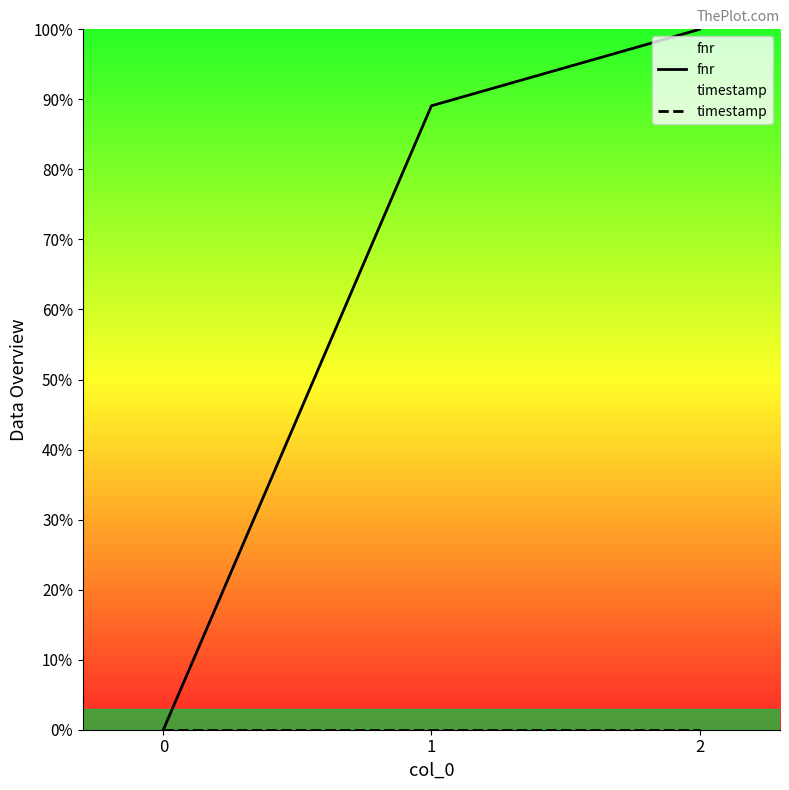

Reading left to right, what are all the values shown in this chart?

fnr: 0.0	89.1	100.0
timestamp: 0.0	0.0	0.0